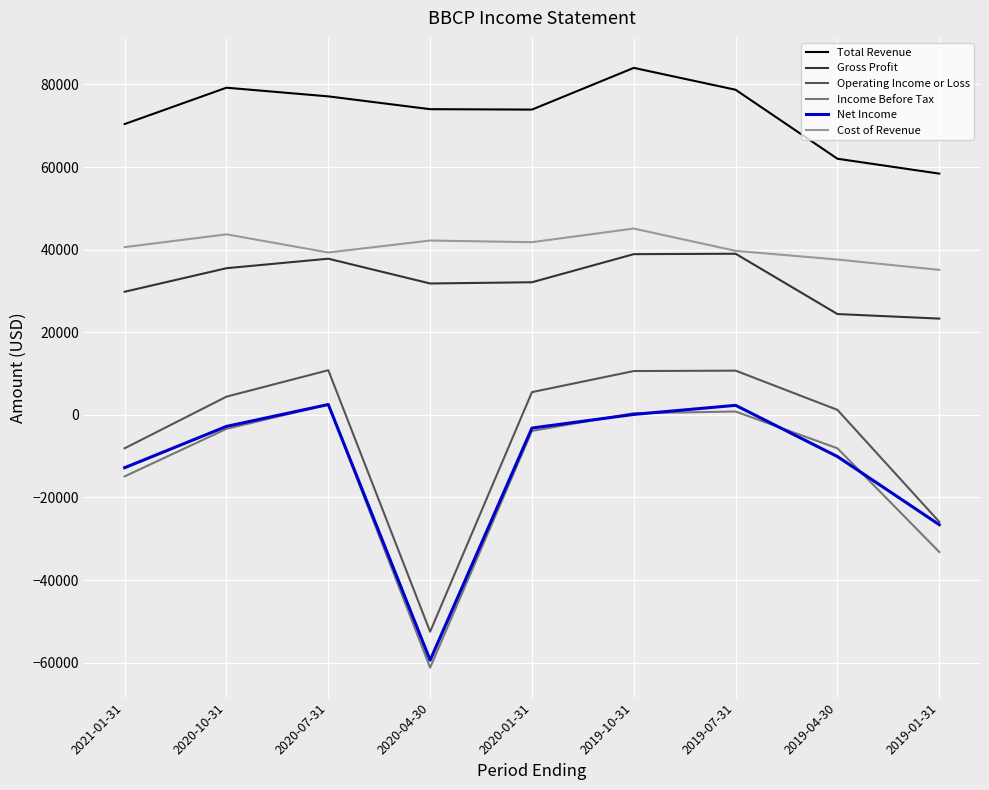

How many values in the Income Before Tax series exceed -3900?

4